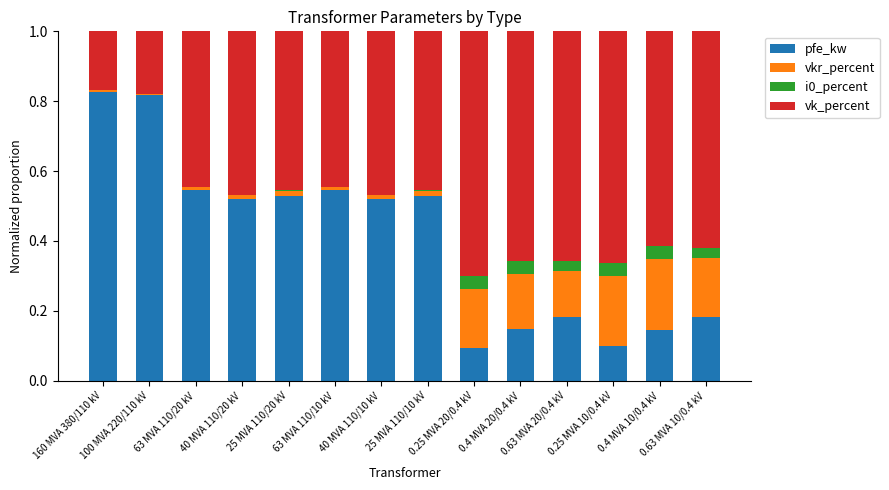

What is the sum of all pfe_kw values?

5.7